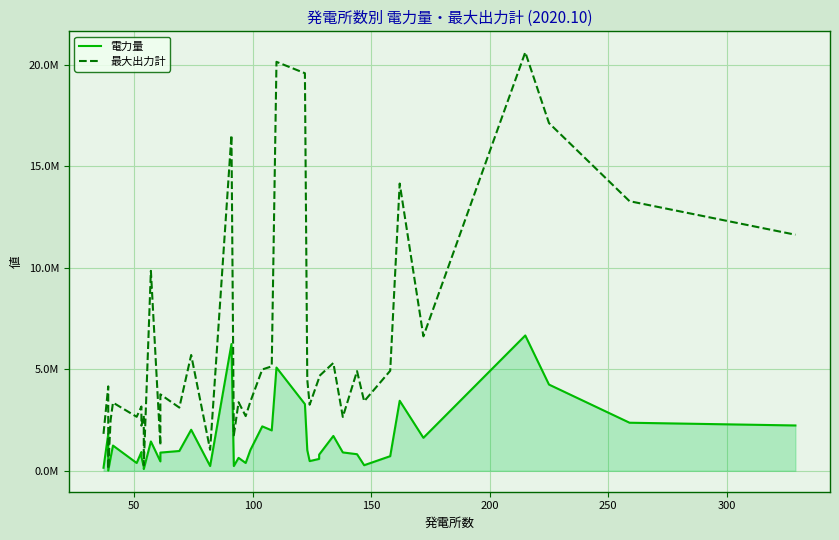

At how many categories does at least one series exceed 19709979?

2